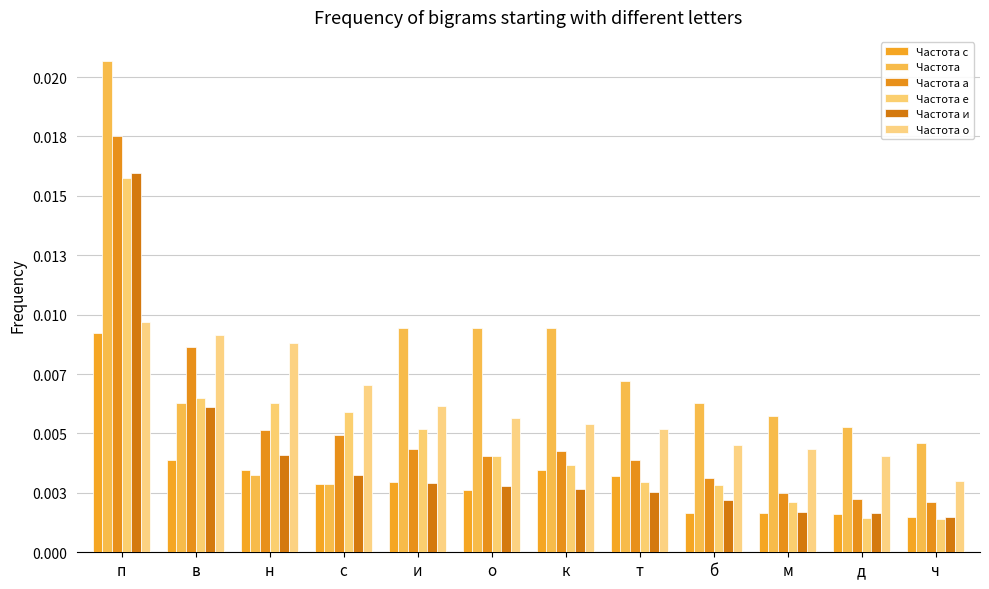

At which category is the sum across all series the highest?

п